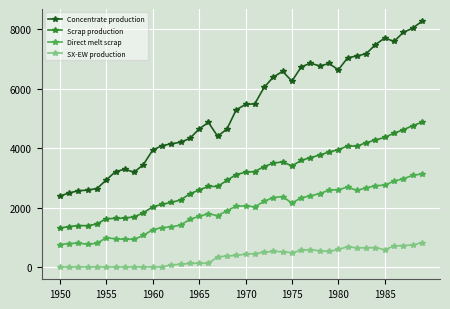

True or false: Concentrate production has more than 1 points higher than both neighbors.

True